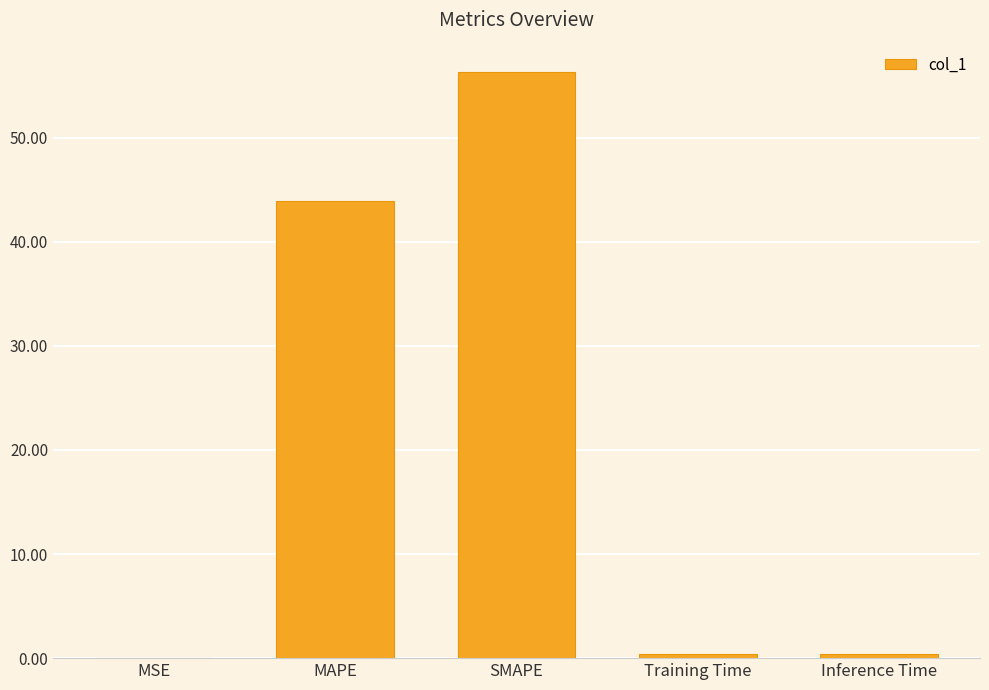

What is the sum of all values?

101.0